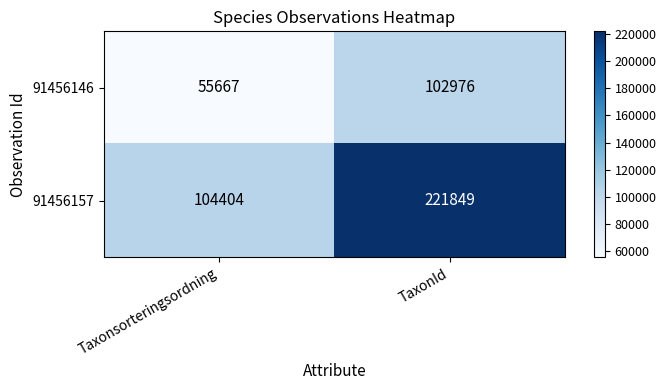

Which label corresponds to the largest value in the chart?

TaxonId